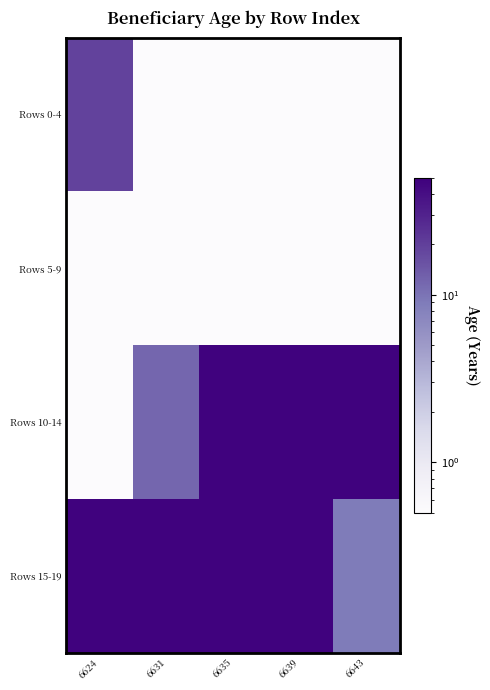

Reading left to right, what are all the values shown in this chart?

Rows 0-4: 6624=19.0	6631=0.5	6635=0.5	6639=0.5	6643=0.5
Rows 5-9: 6624=0.5	6631=0.5	6635=0.5	6639=0.5	6643=0.5
Rows 10-14: 6624=0.5	6631=12.0	6635=48.0	6639=48.0	6643=48.0
Rows 15-19: 6624=48.0	6631=48.0	6635=48.0	6639=48.0	6643=9.0